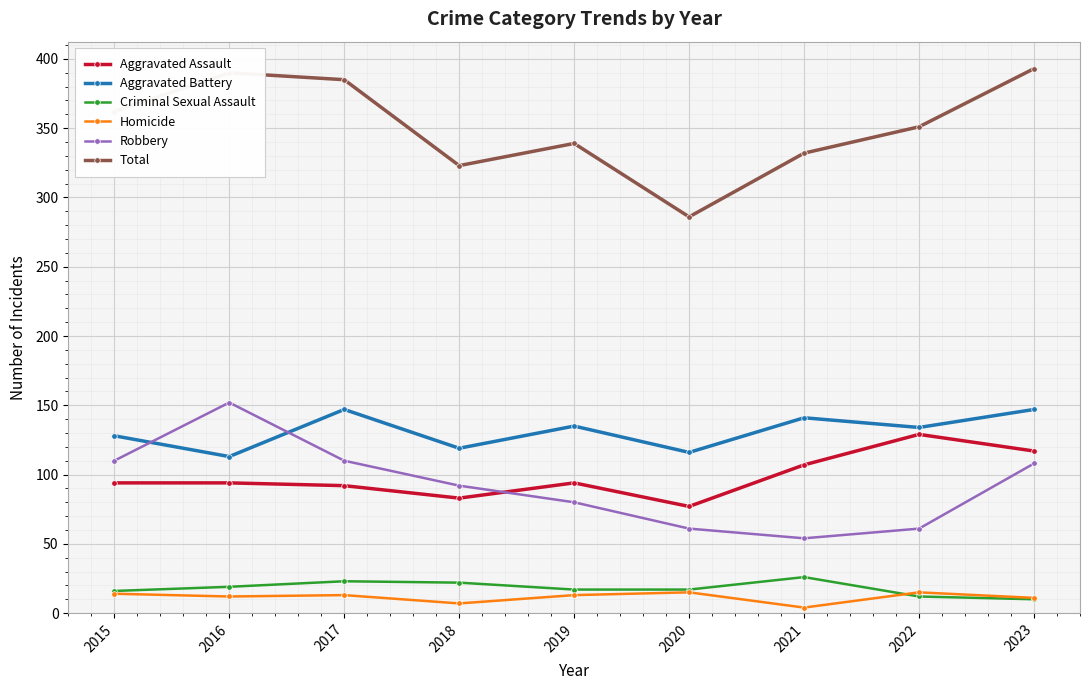

Which series has the largest range (max minus min)?

Total